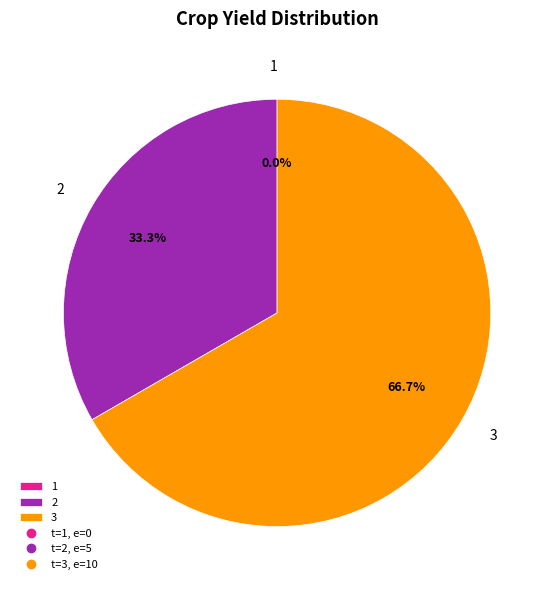

Count the number of slices in the pie.

3